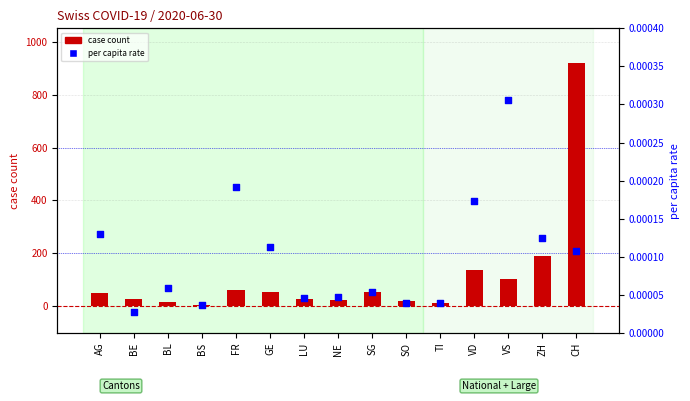

Is the value of per capita rate at SG greater than the value of case count at GE?

No